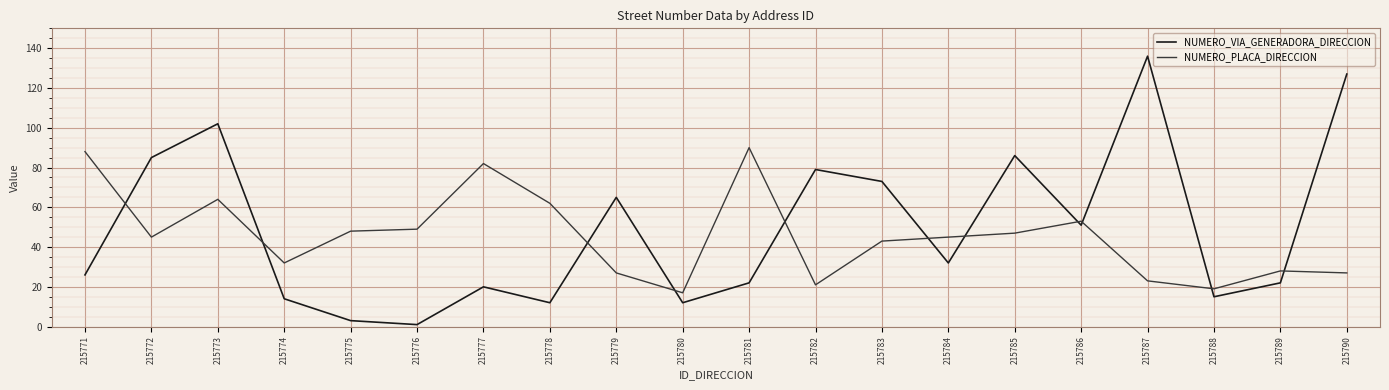

What is the difference between the NUMERO_VIA_GENERADORA_DIRECCION values at 215781 and 215783?

51